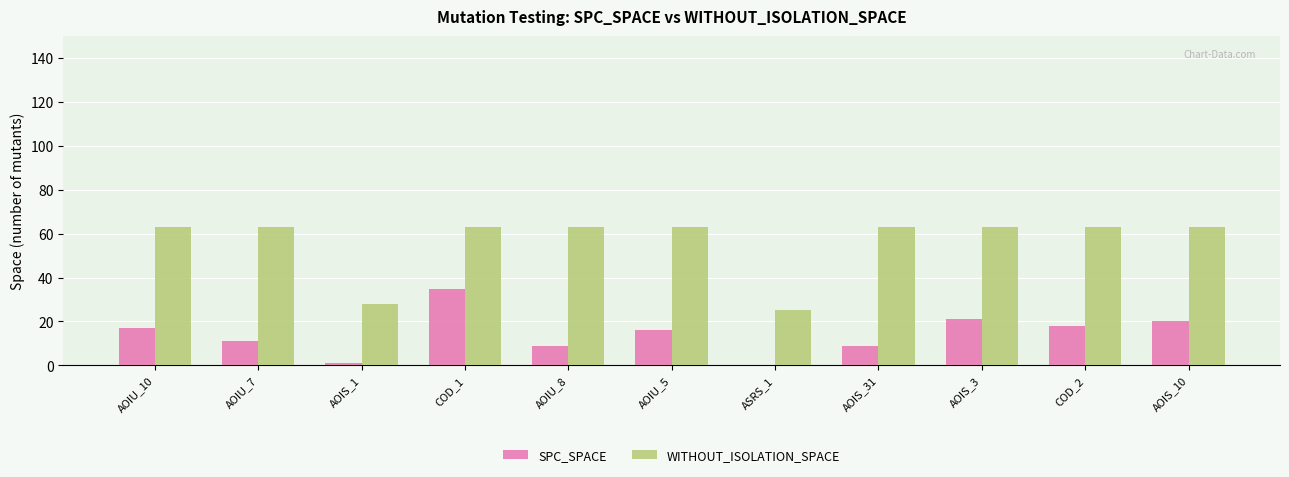

Is it true that SPC_SPACE equals 5 at AOIU_10?

False